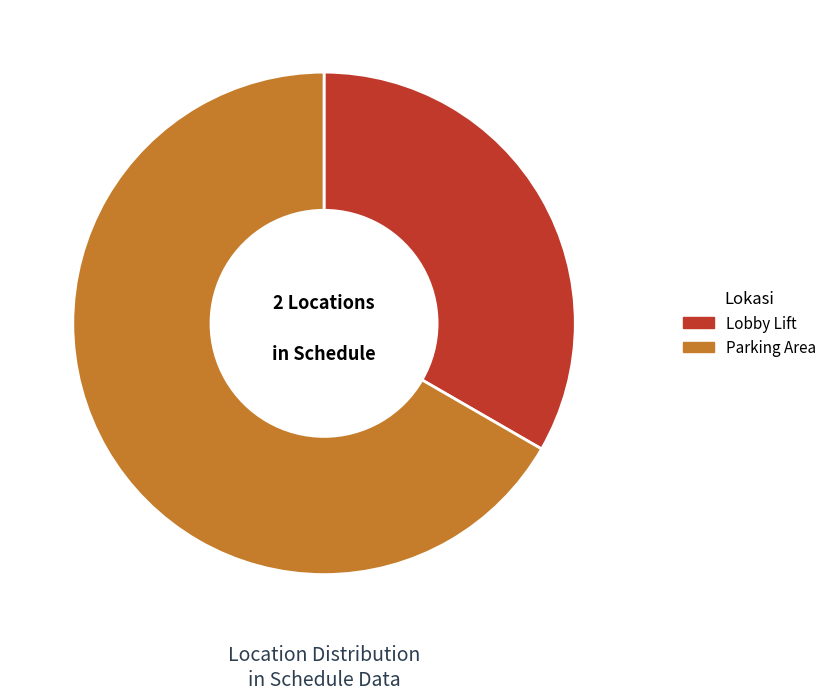

Approximately how many times larger is the value at Lobby Lift compared to Parking Area?

0.5